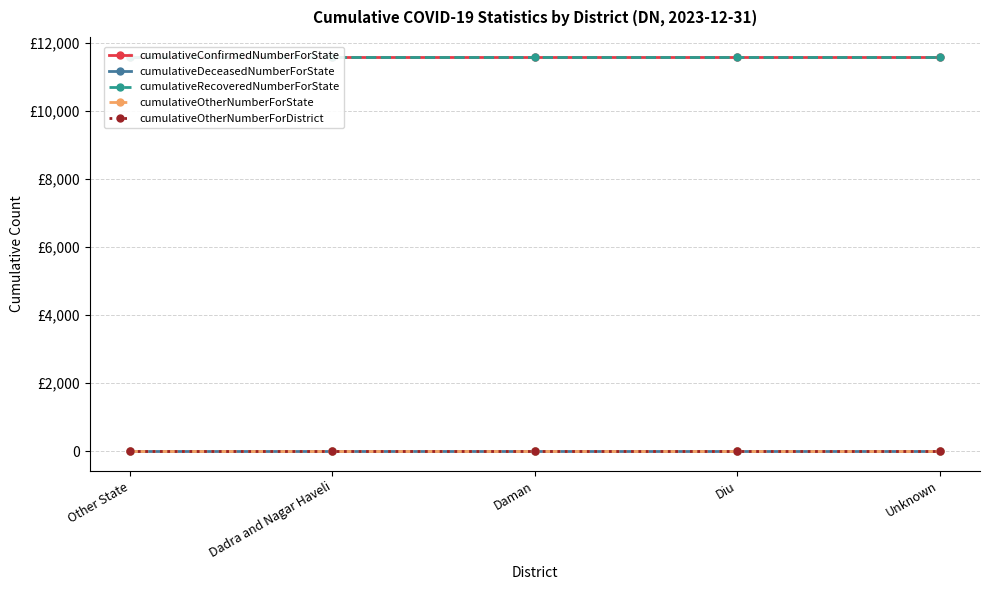

True or false: cumulativeOtherNumberForState and cumulativeRecoveredNumberForState intersect in this chart.

False